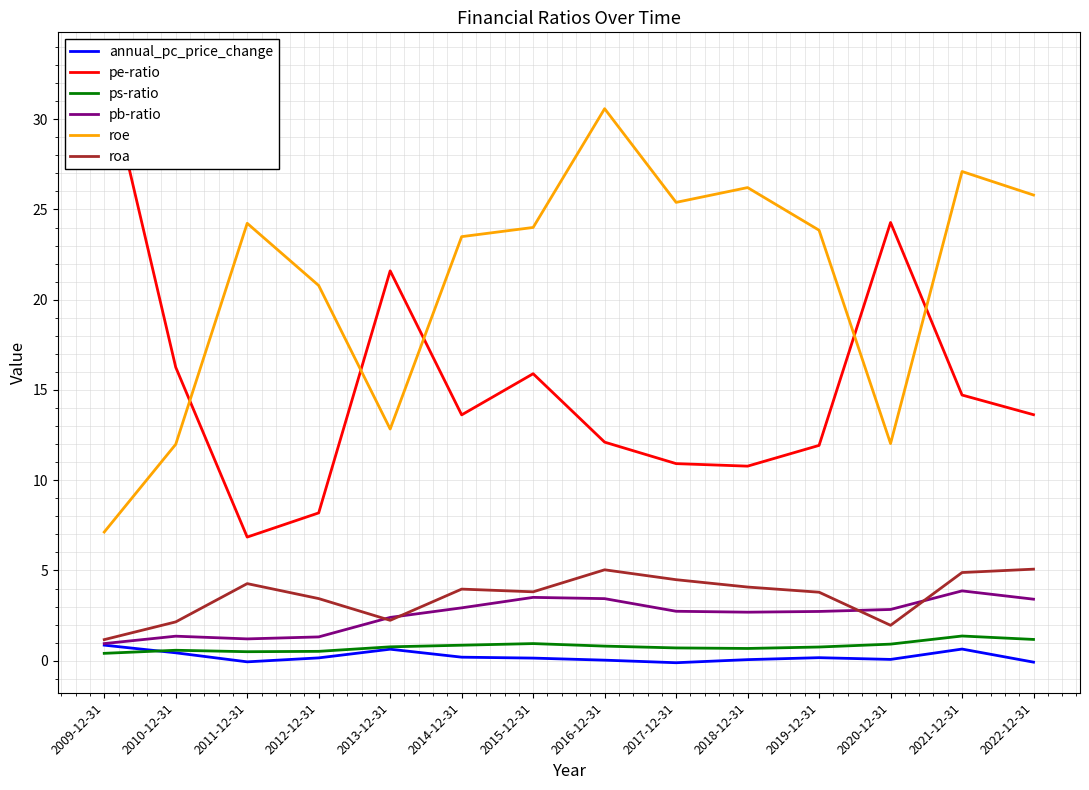

How many data points in roa are above 3?

10